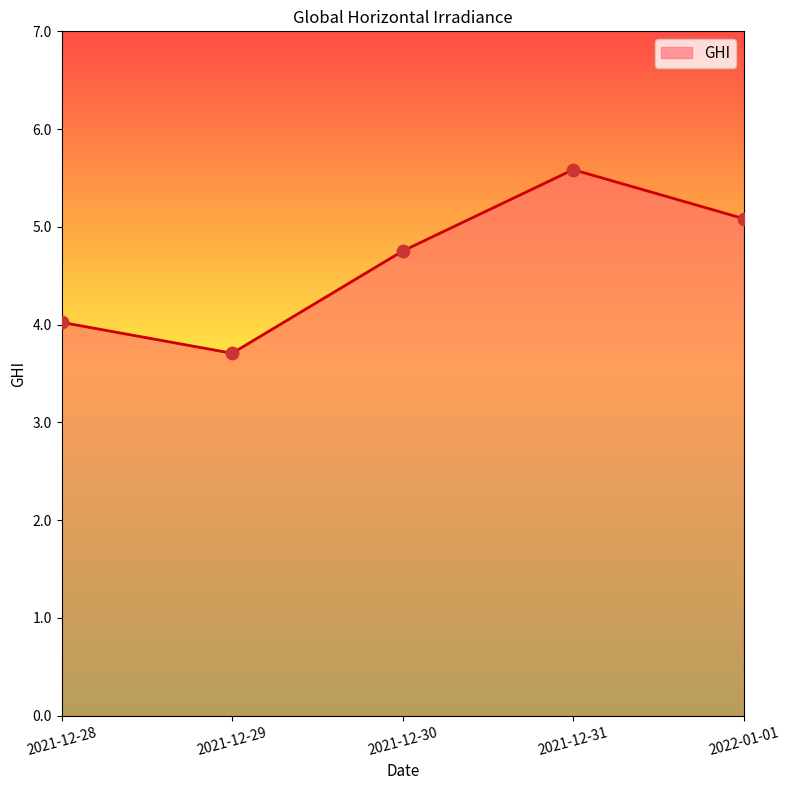

Between 2021-12-31 and 2022-01-01, which is larger?

2021-12-31